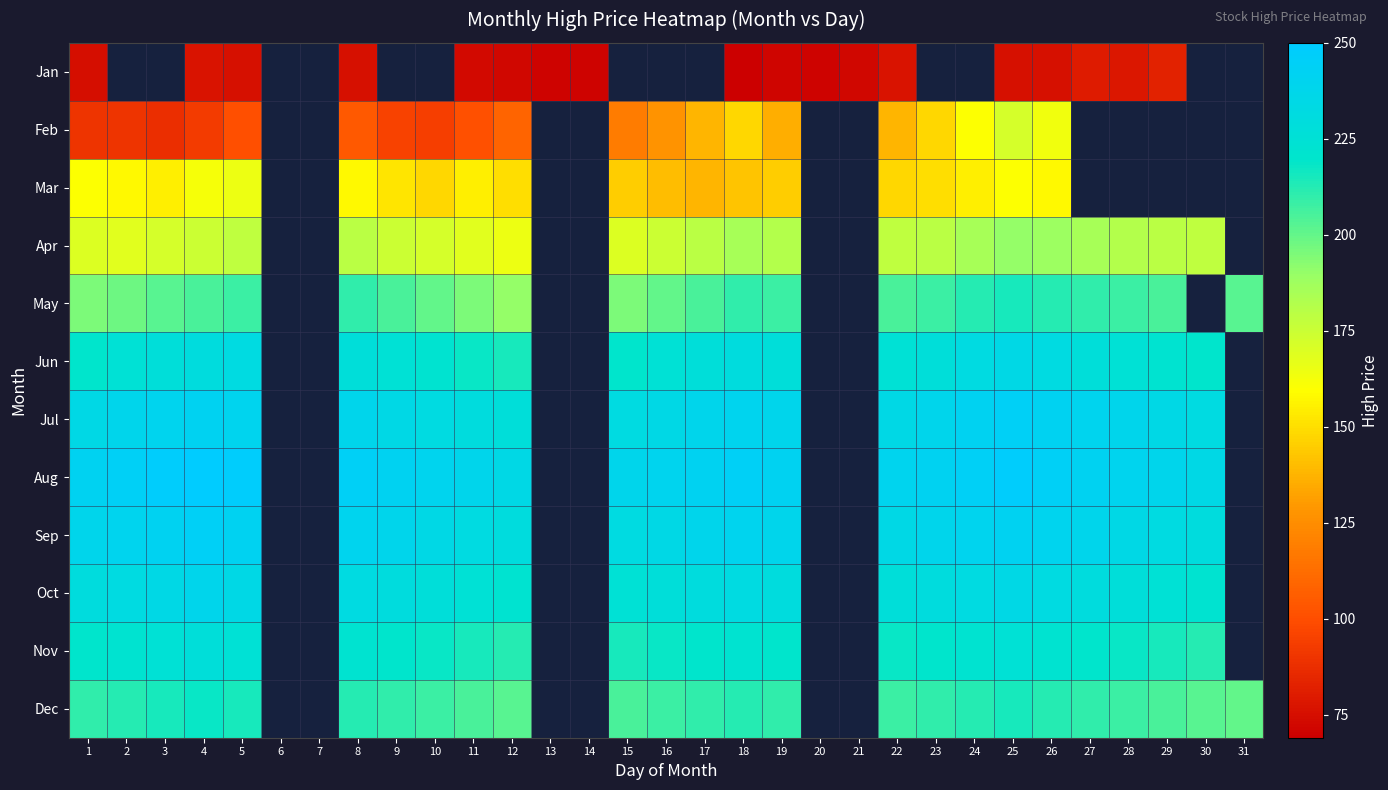

Is it true that Jun equals 110.4 at 18?

False